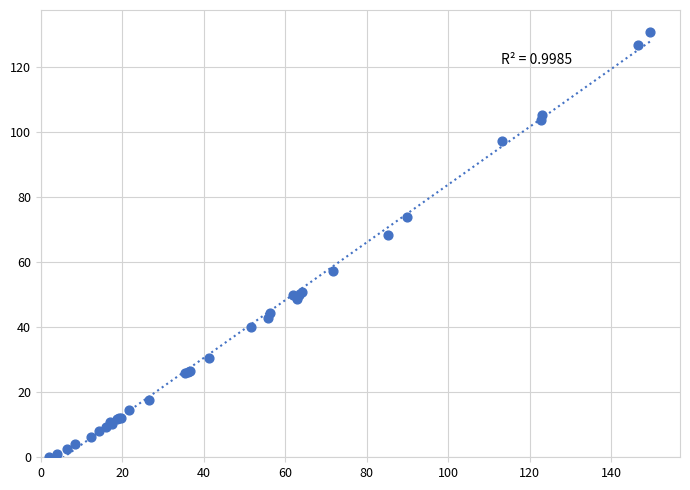

What Y value in the scatter plot is closest to 65?

68.2